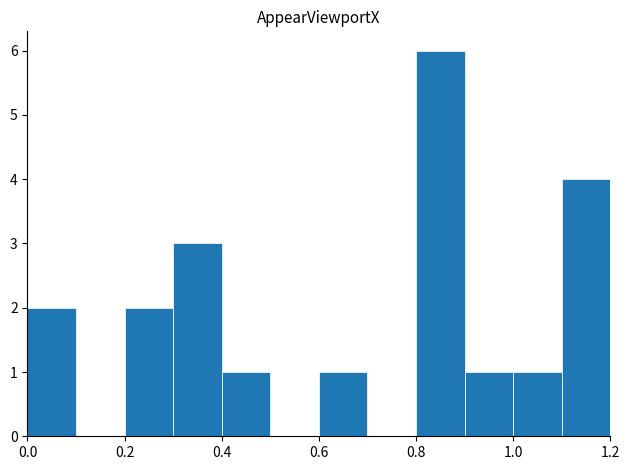

What is the sum of all values?

21